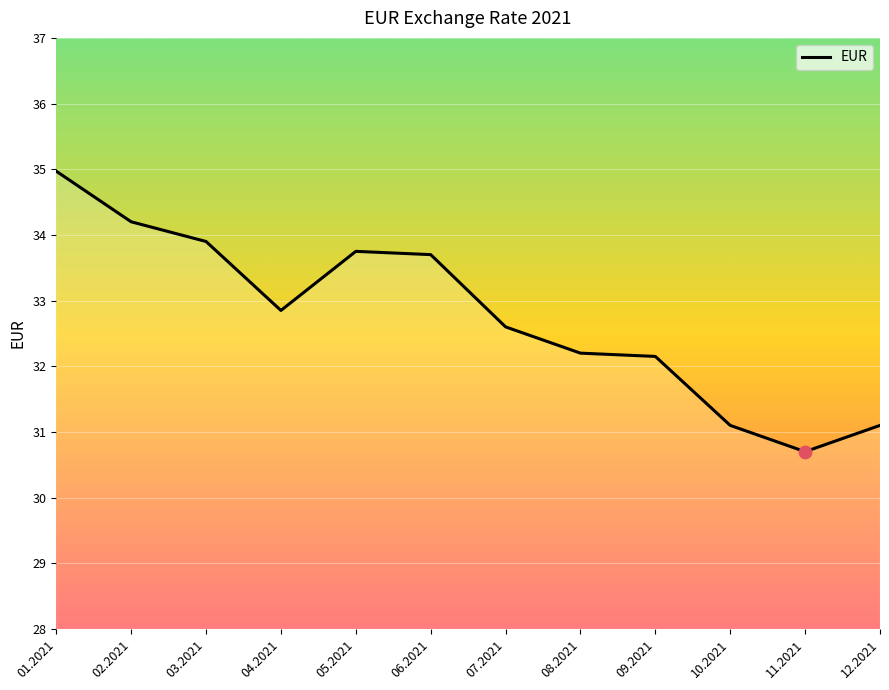

Which has a higher value, 11.2021 or 10.2021?

10.2021